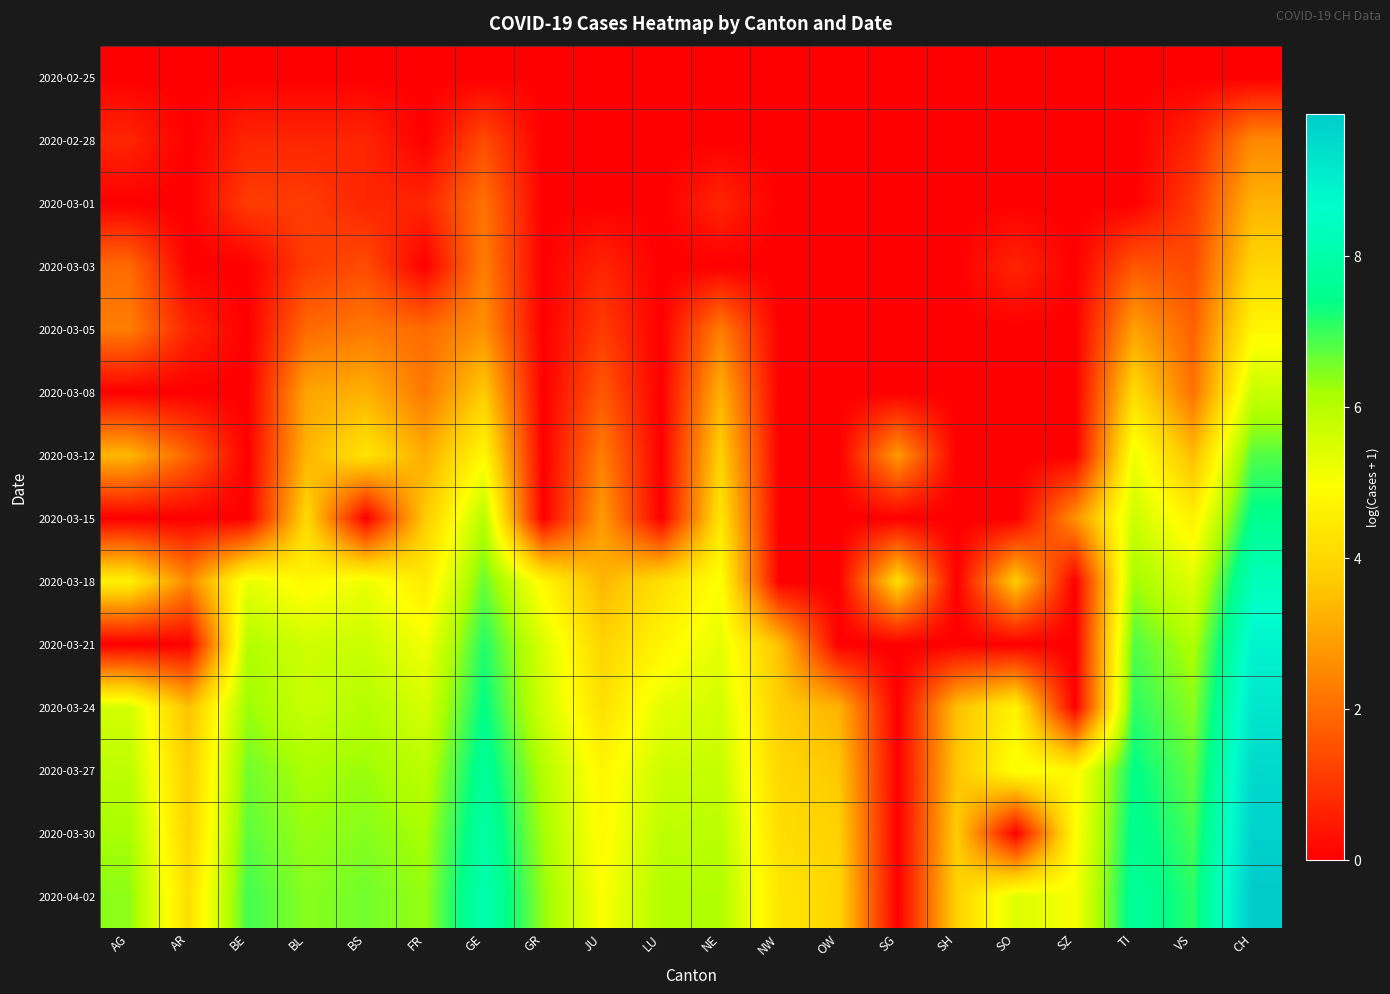

How many data points does each series have?

20